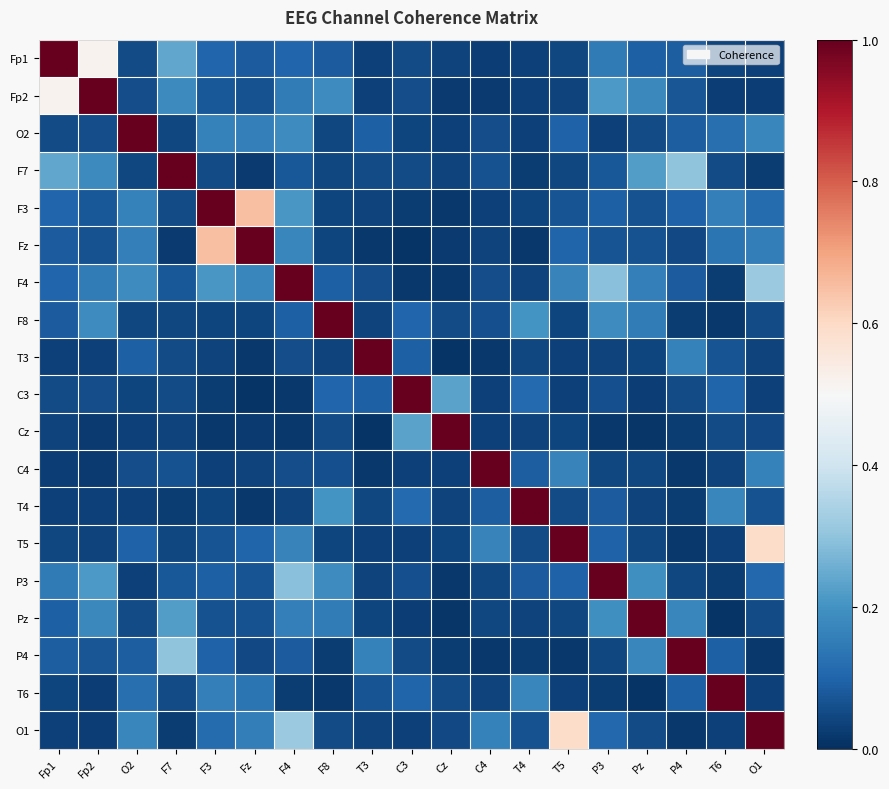

Which category has the lowest value across all series?

C3